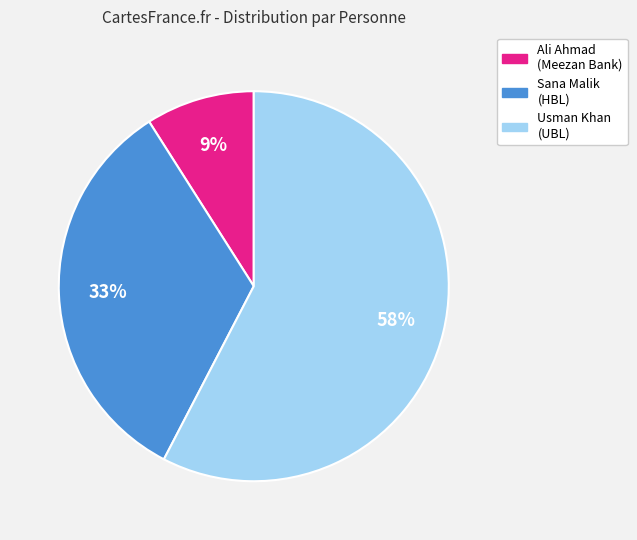

Between Sana Malik (HBL) and Ali Ahmad (Meezan Bank), which is larger?

Sana Malik (HBL)